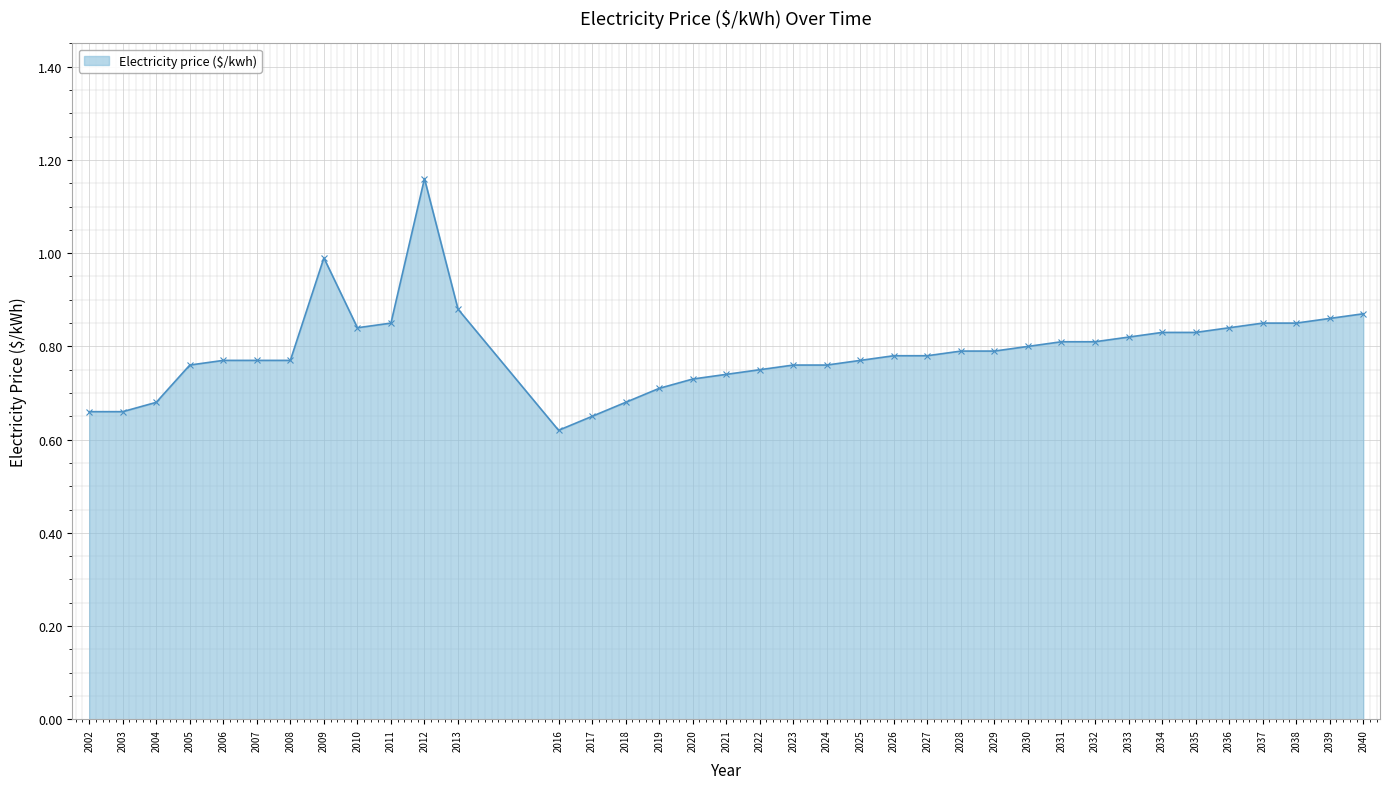

What is the difference between the second highest and minimum values?

0.4